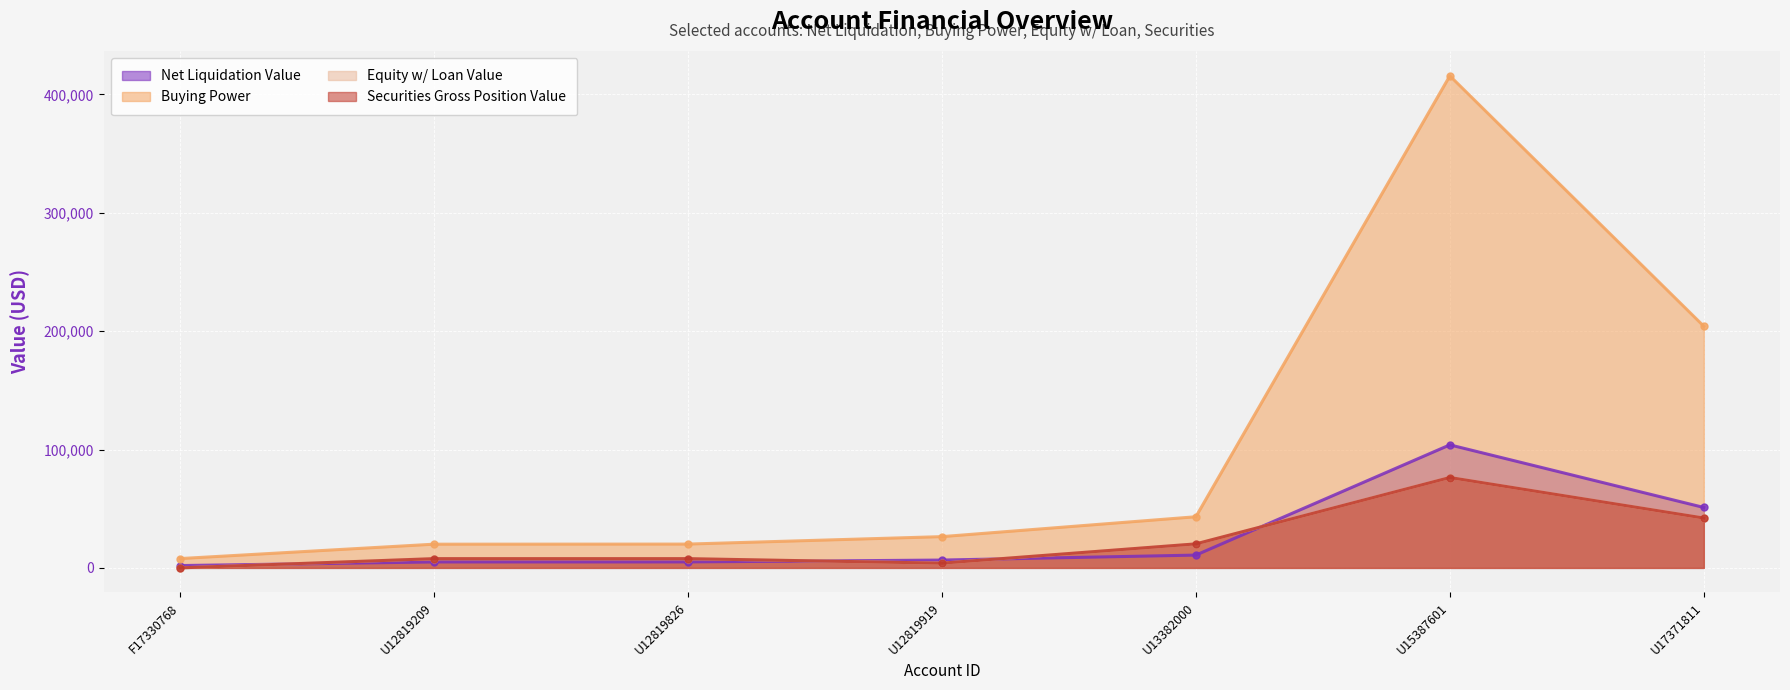

Reading right to left, what are all the values shown in this chart?

Net Liquidation Value: 51038.9	103928.9	10799.4	6600.2	5026.9	5004.8	1964.5
Buying Power: 204155.8	415715.6	43197.8	26401.0	20107.8	20019.2	7858.2
Equity w/ Loan Value: 42084.0	76347.5	20264.0	3981.9	7793.2	7793.2	0.0
Securities Gross Position Value: 42084.0	76343.3	20271.2	3981.9	7793.2	7793.2	0.0